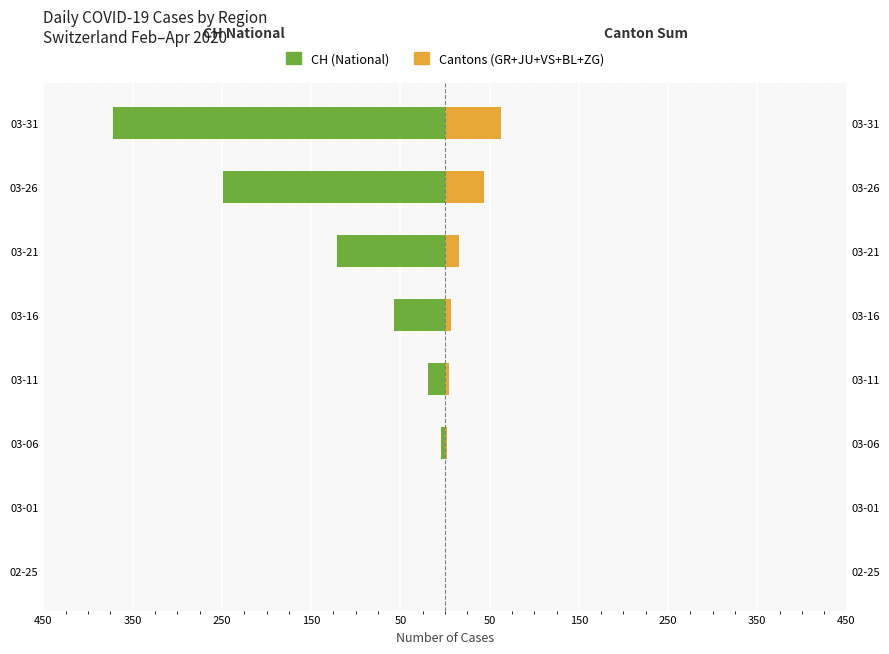

The value of Cantons (GR+JU+VS+BL+ZG) at 03-01 is 25. True or false?

False